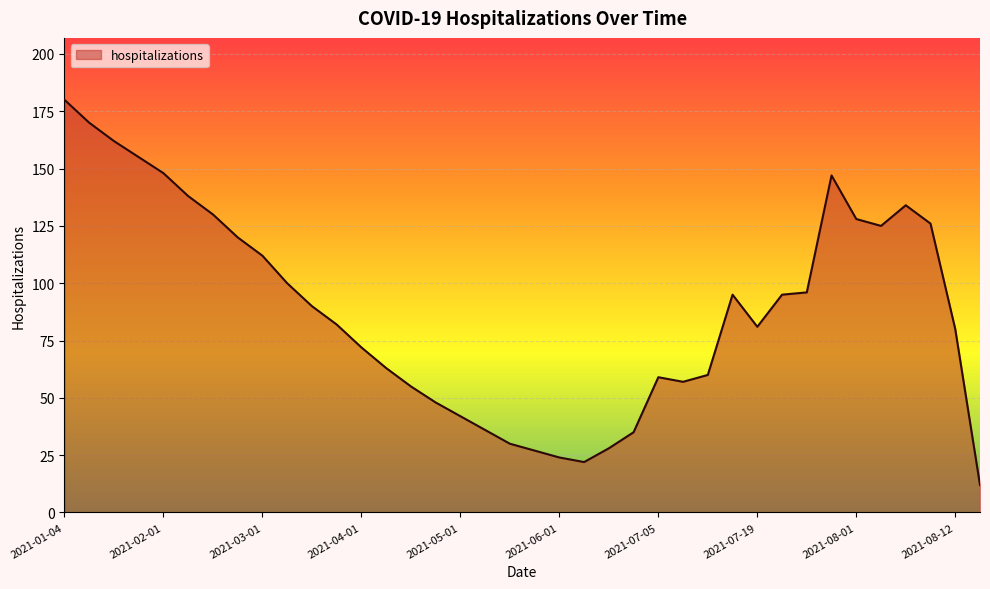

What is the difference between the maximum and minimum values?

168